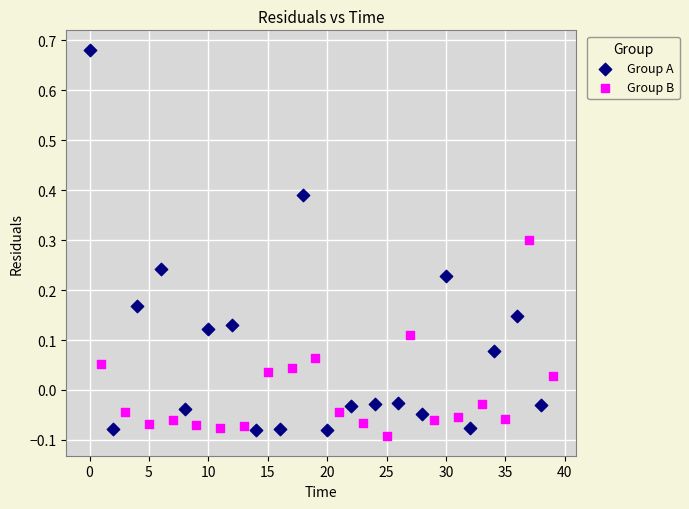

Which series has the widest spread of Y values?

Group A